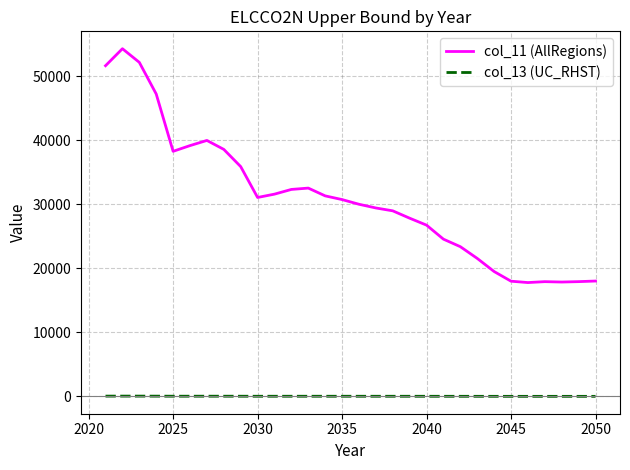

Which series has the widest spread of values?

col_11 (AllRegions)